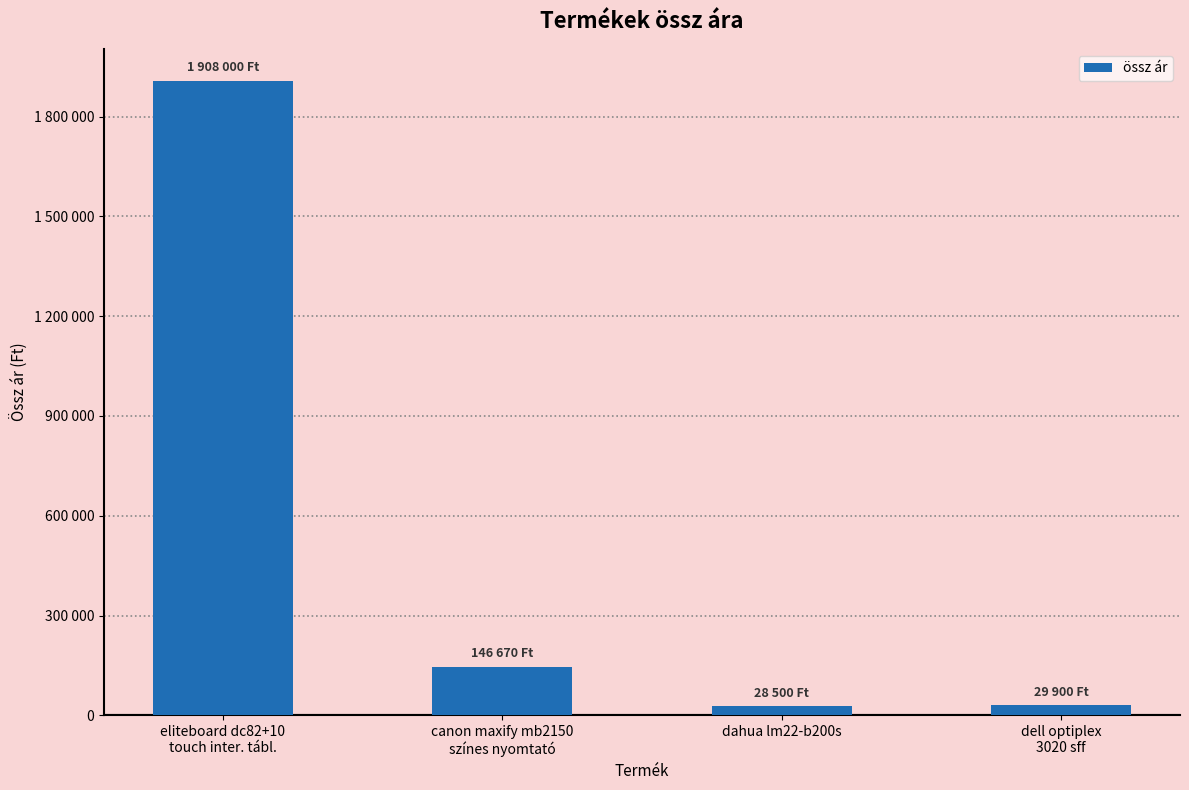

What is the average value?

528268